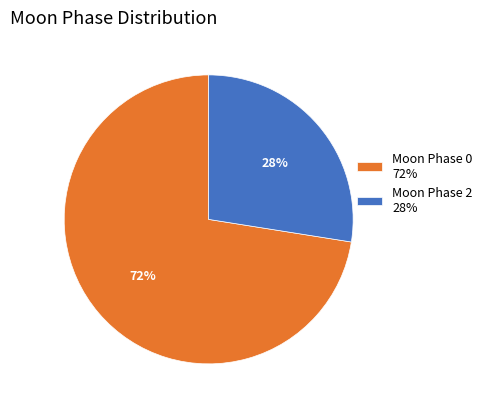

How many segments does this pie chart have?

2